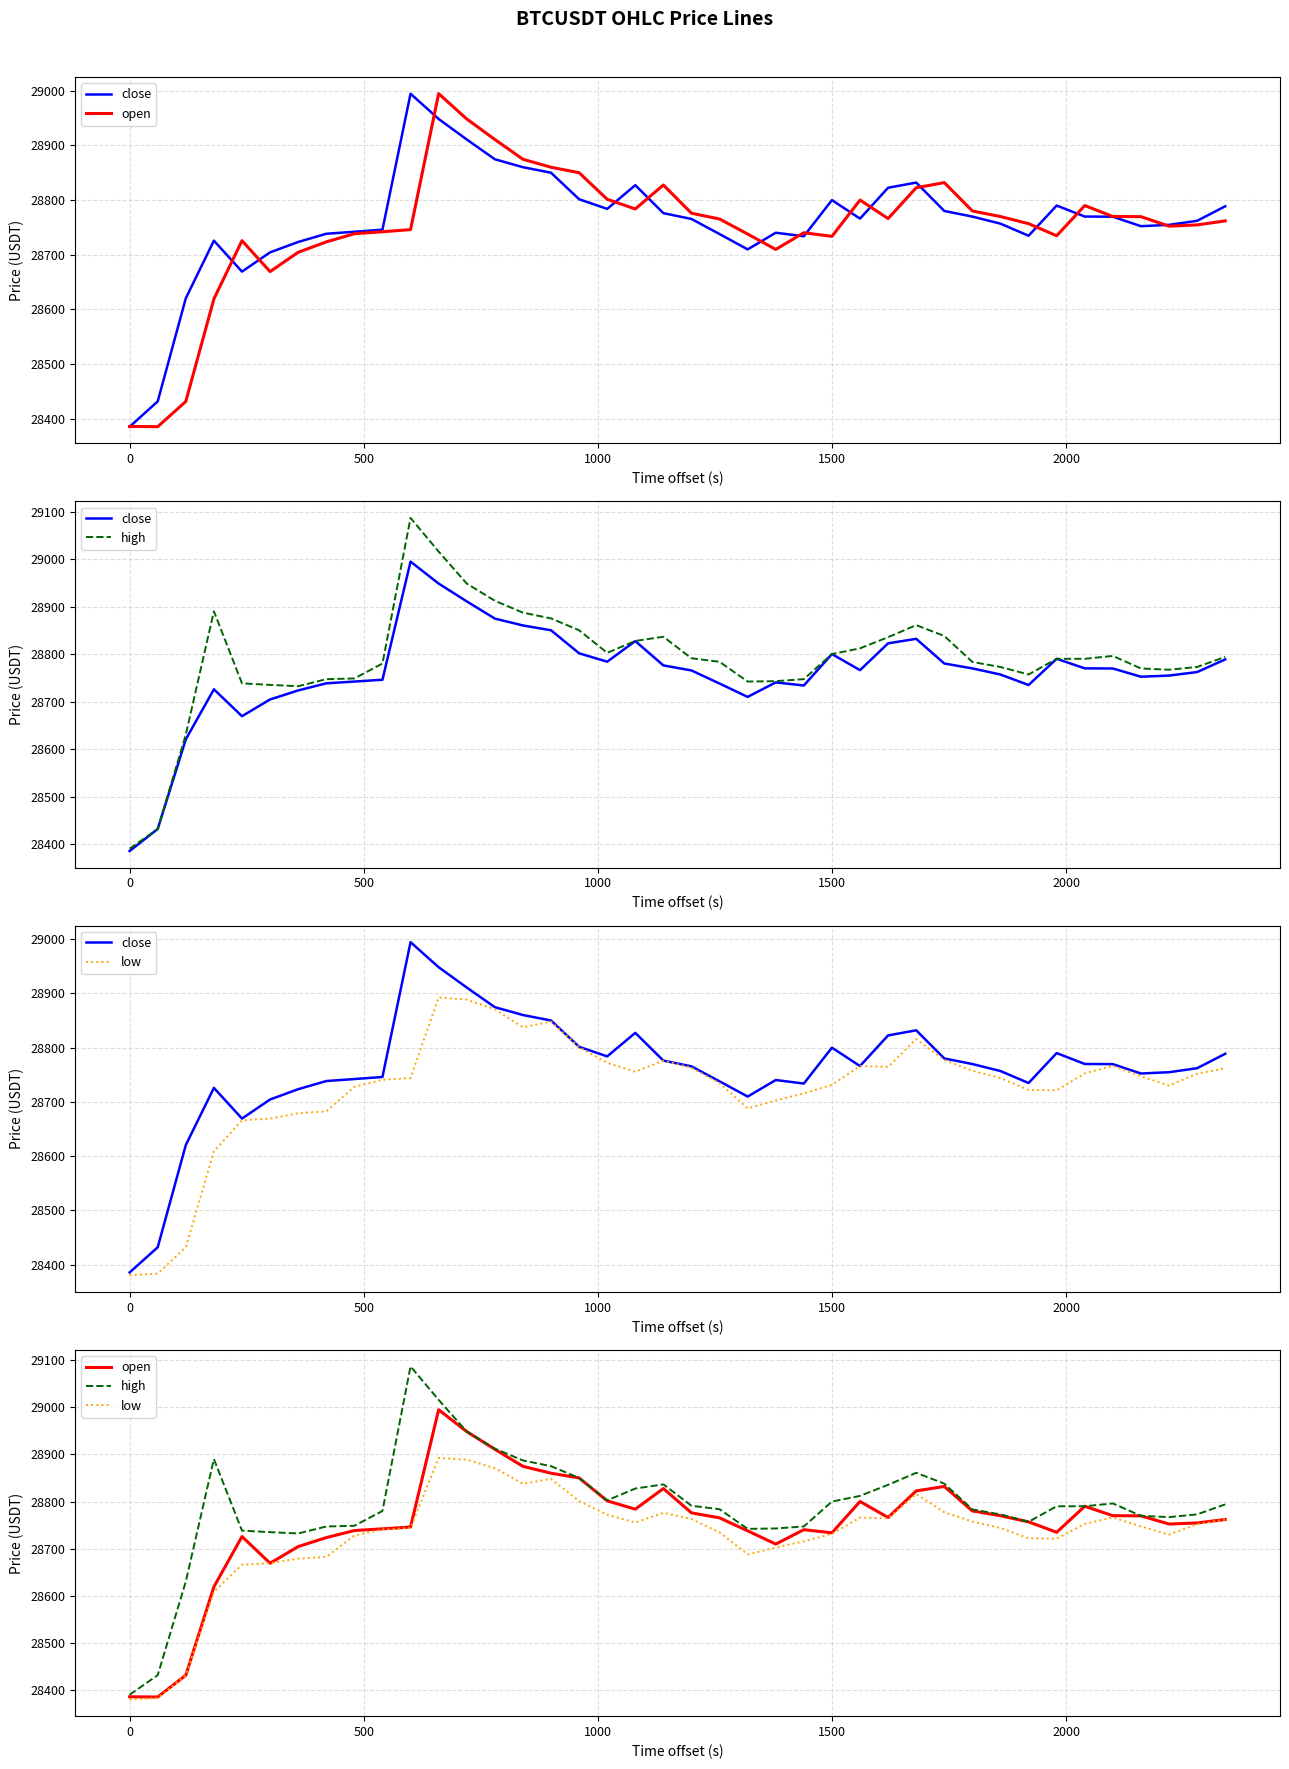

What is the value of the open point at the 24th from the left?

28709.8